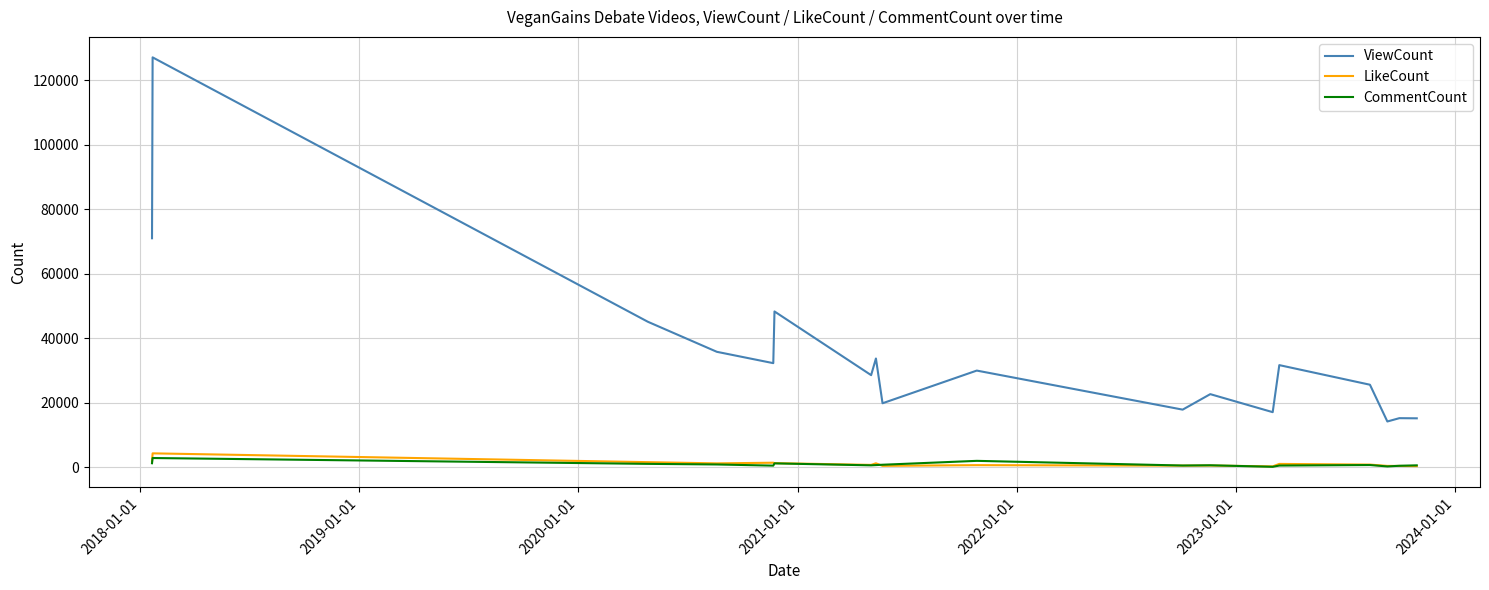

What is the difference between the second highest and minimum values in the LikeCount series?

1551